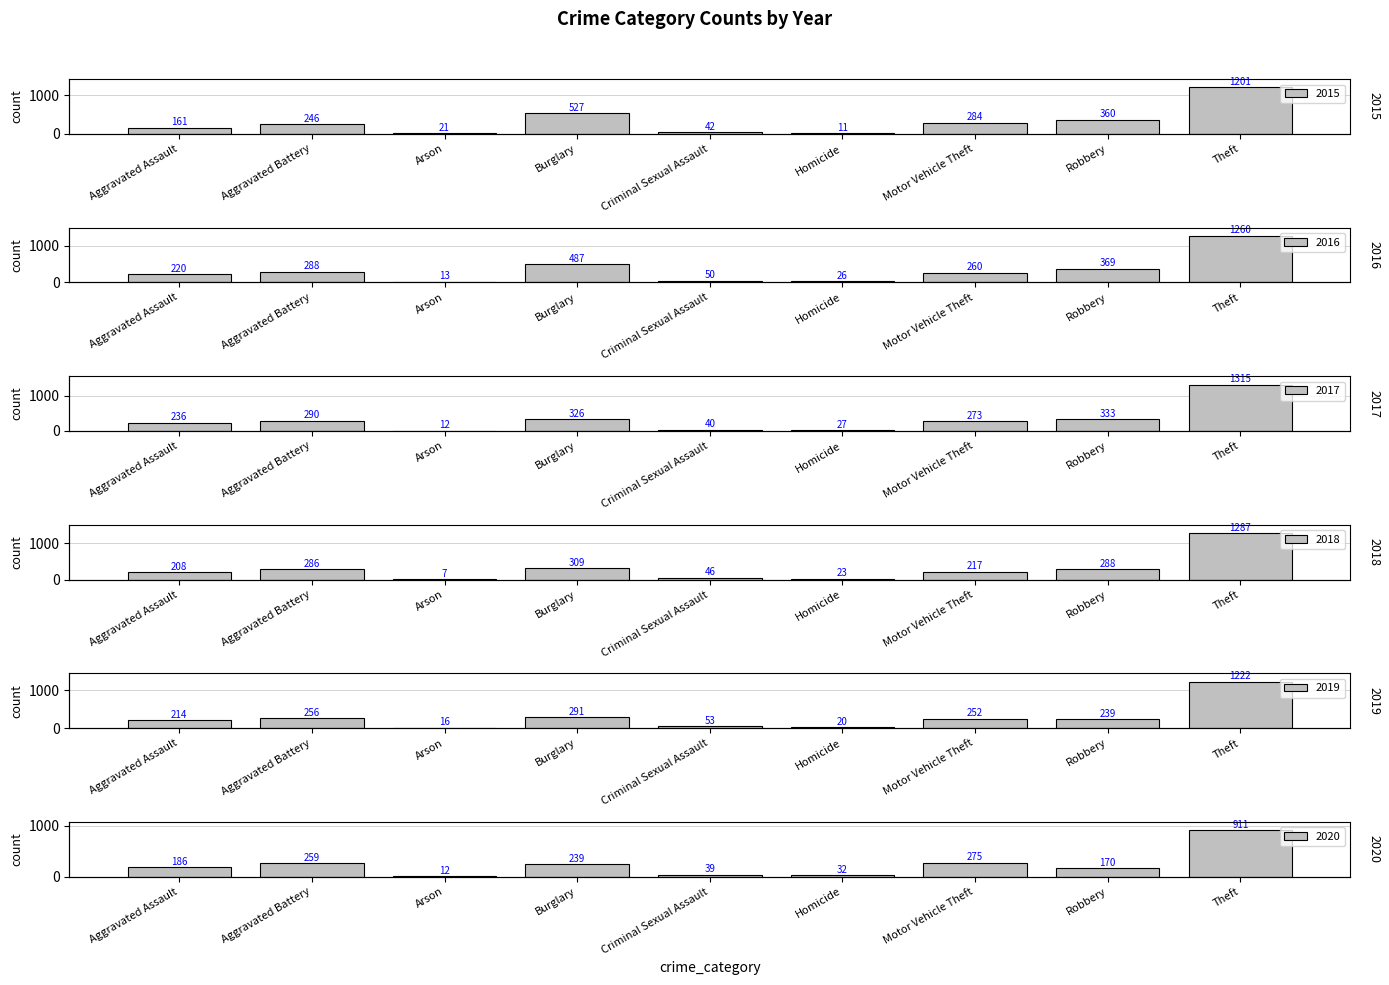

What is the sum of the 2018 values at Robbery and Theft?

1575